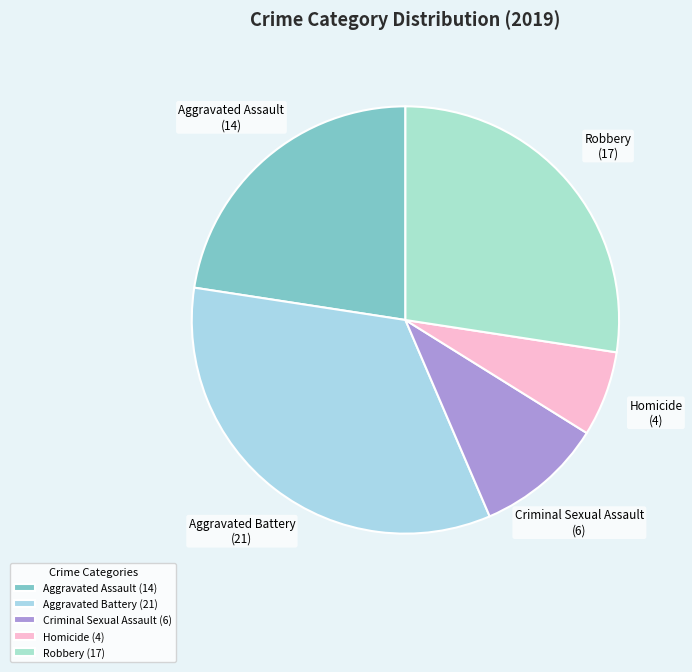

Is the sum of Homicide and Criminal Sexual Assault greater than half?

No